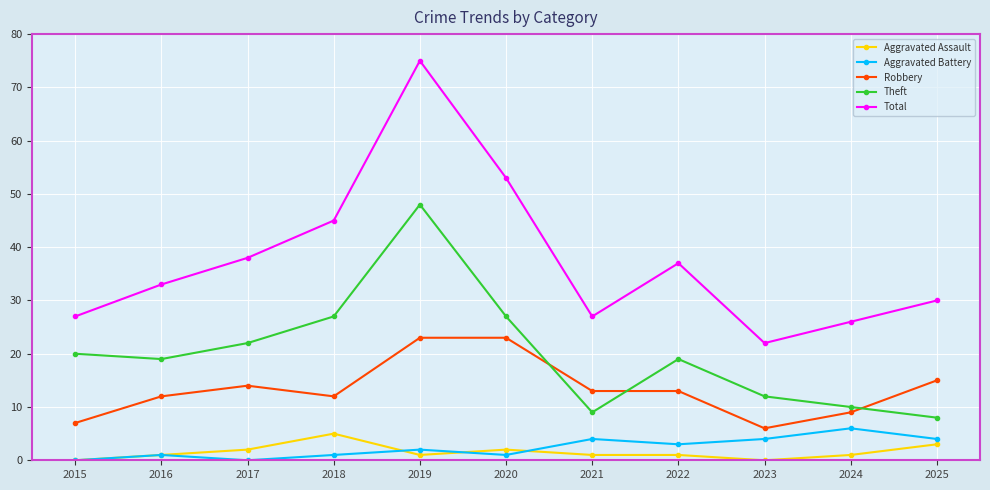

At which category is the sum across all series the highest?

2019